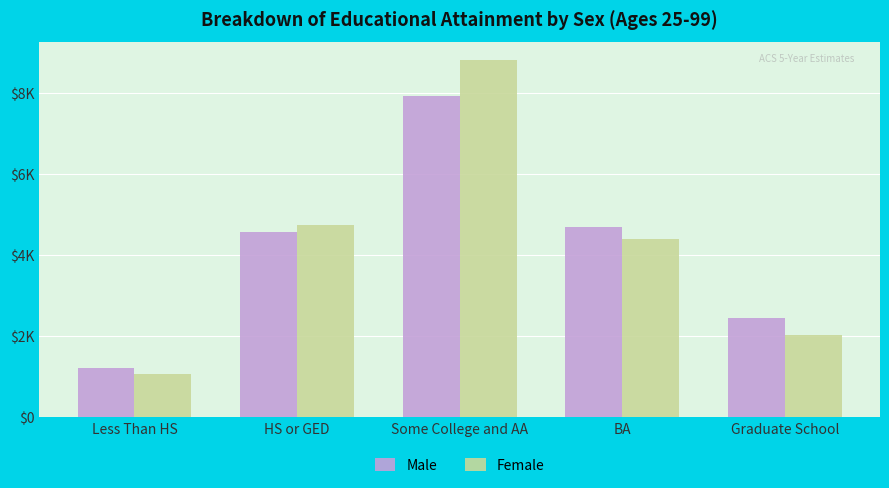

Which category has the highest value in the Male series?

Some College and AA